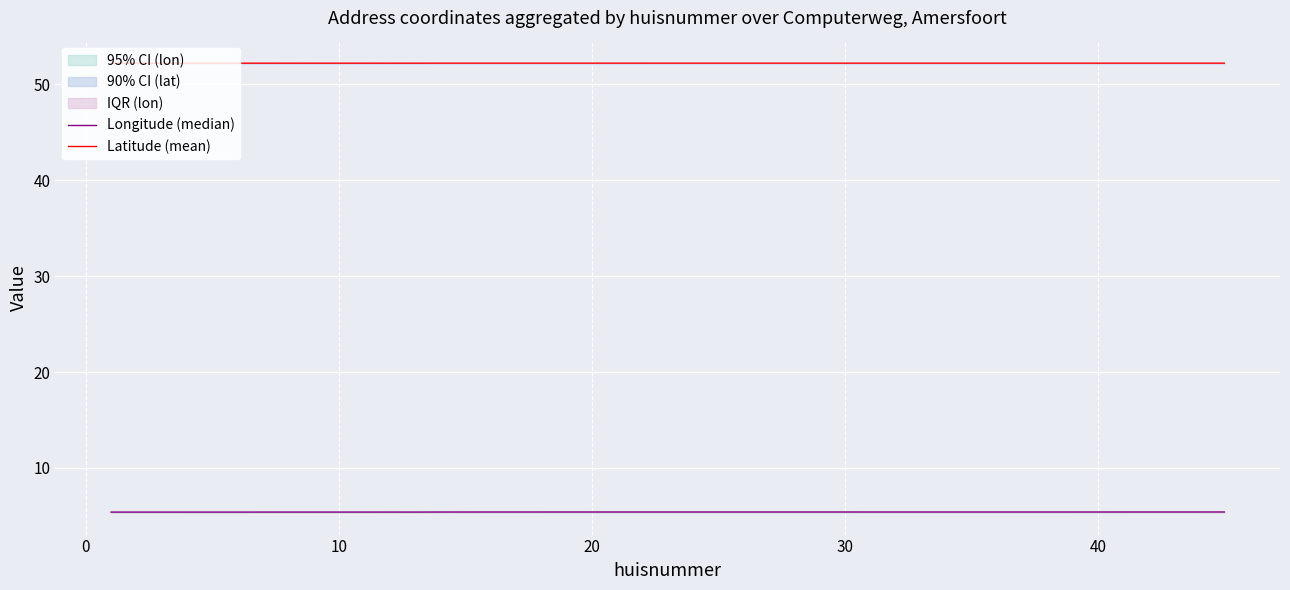

How many Latitude (mean) values are between 52 and 53?

20